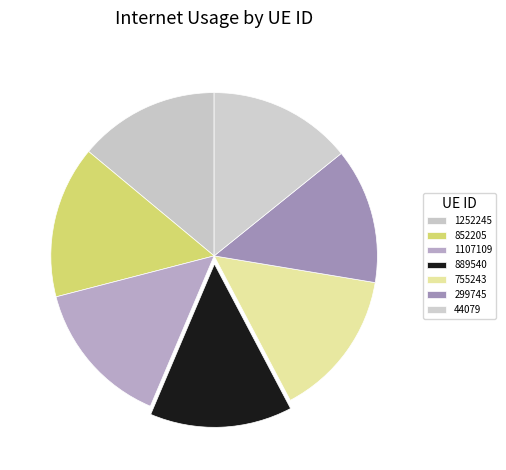

To the nearest percent, what is the average slice percentage?

14%